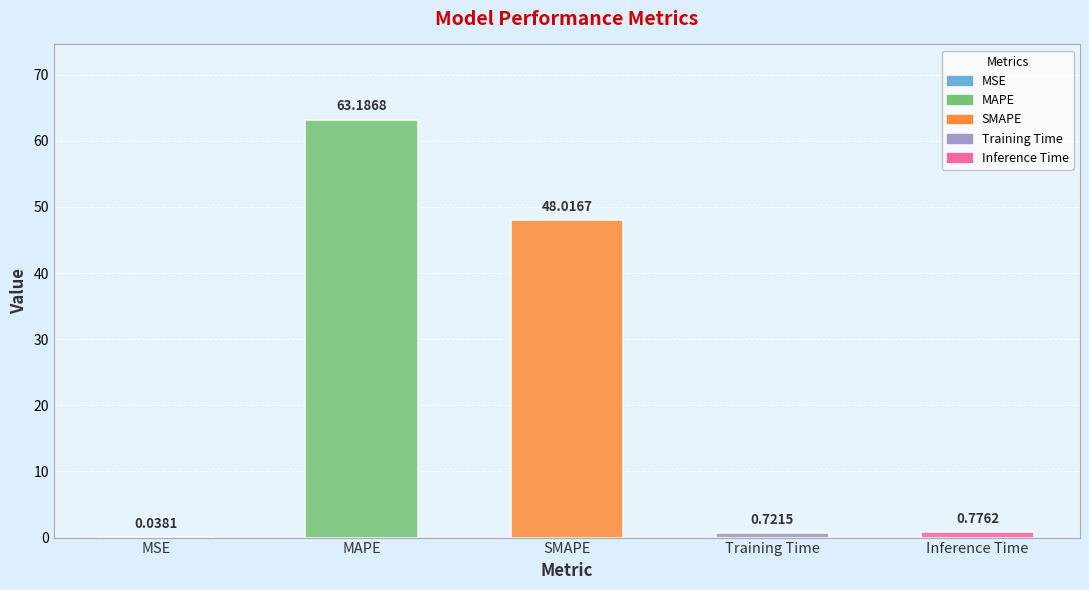

Reading left to right, list all the values displayed in this chart.

MSE=0.0	MAPE=63.2	SMAPE=48.0	Training Time=0.7	Inference Time=0.8